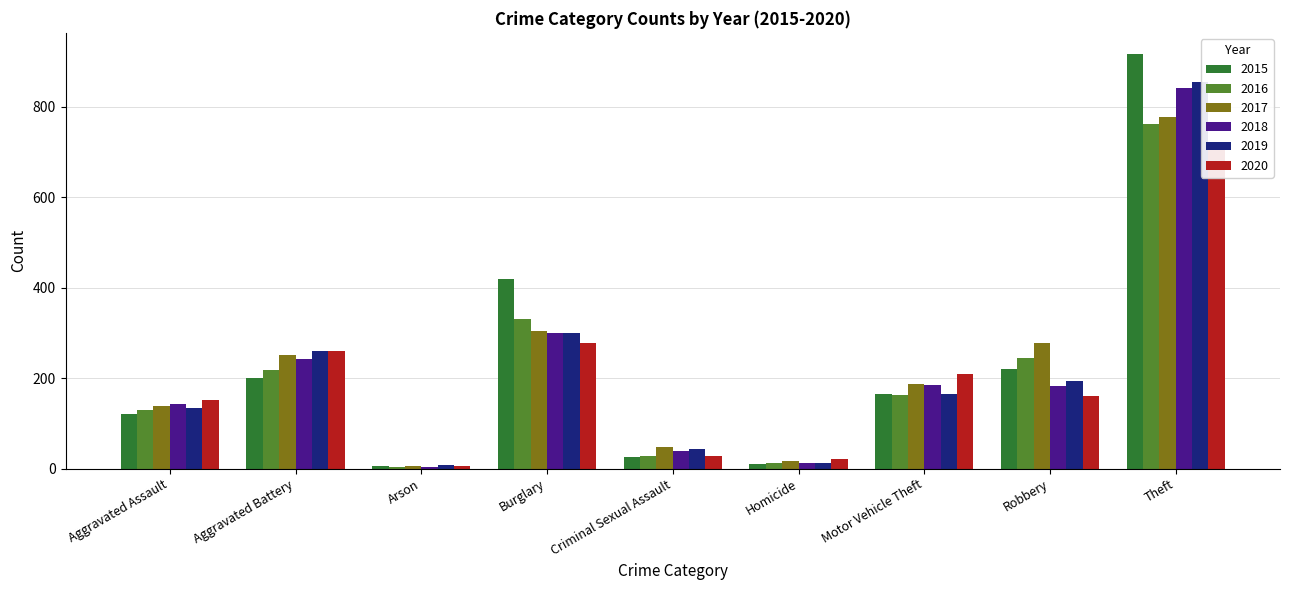

Where is 2018 nearest to the value 422?

Burglary